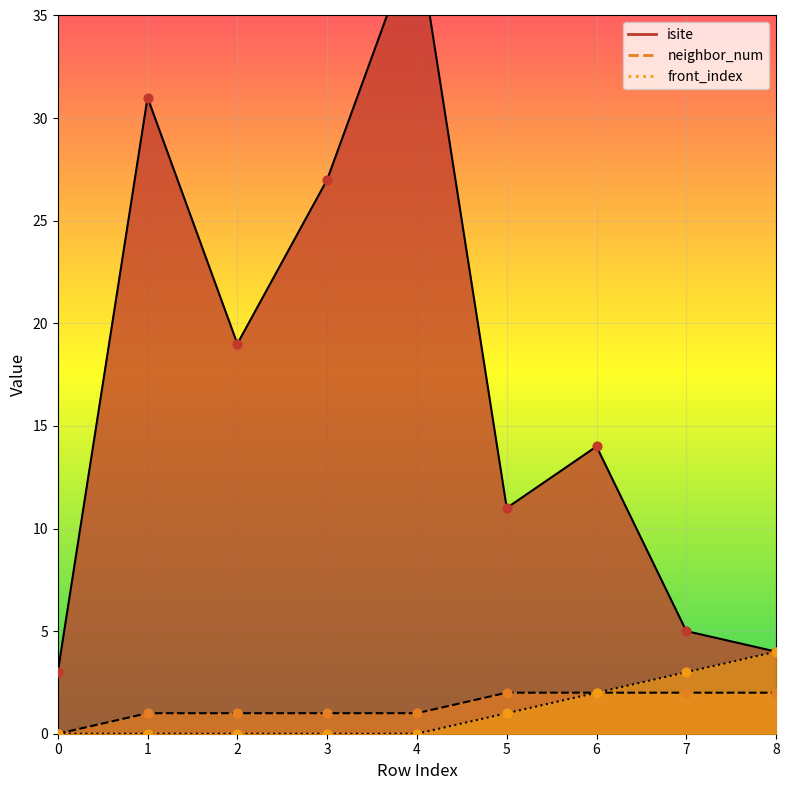

Which series contains the lowest Y value?

neighbor_num